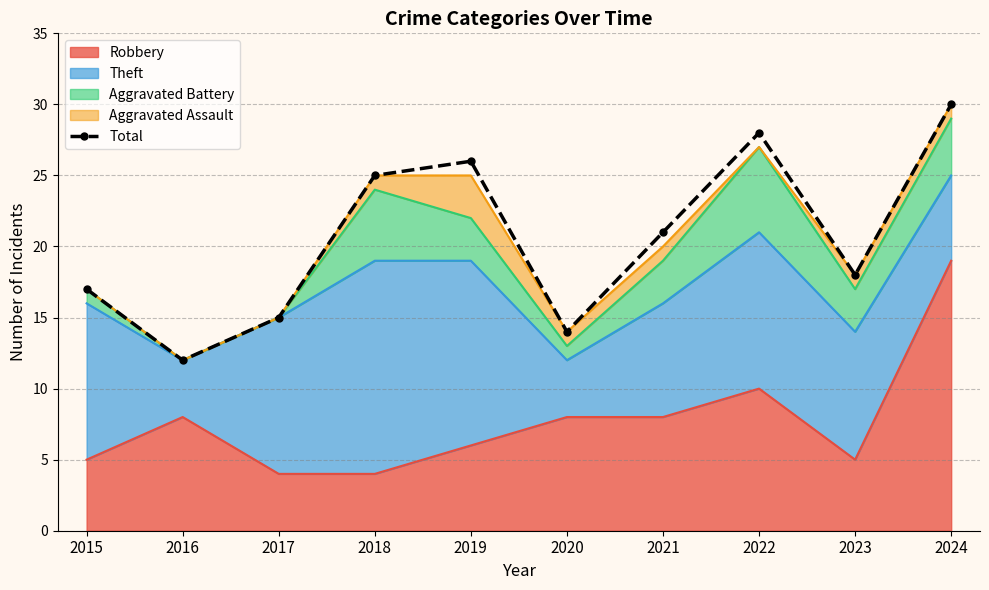

What is the greatest value displayed?

30